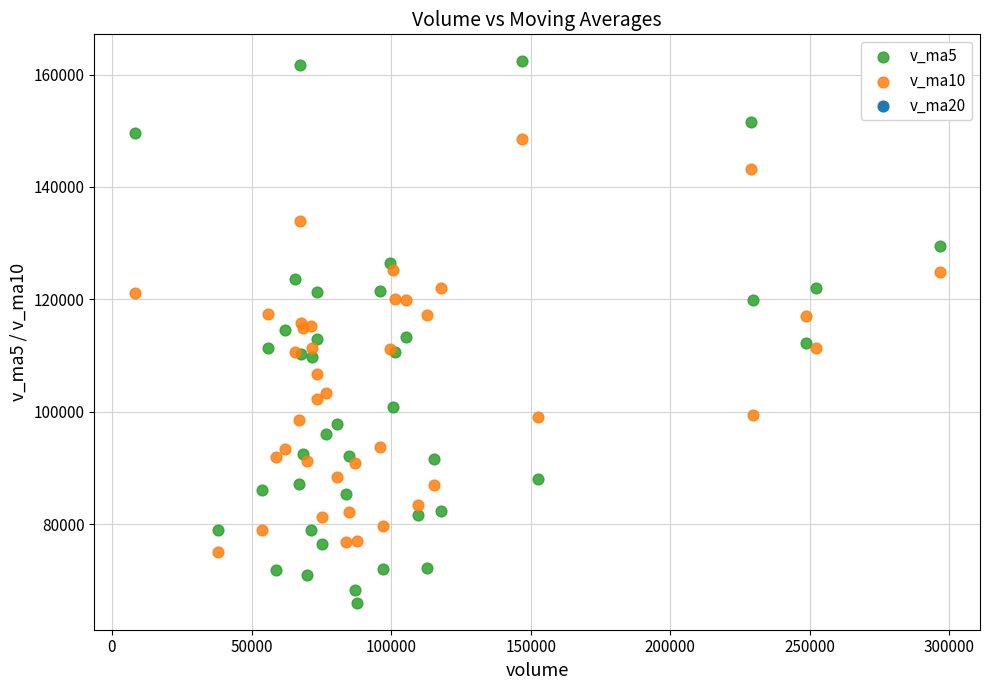

Which series has the largest Y range (max minus min)?

v_ma5